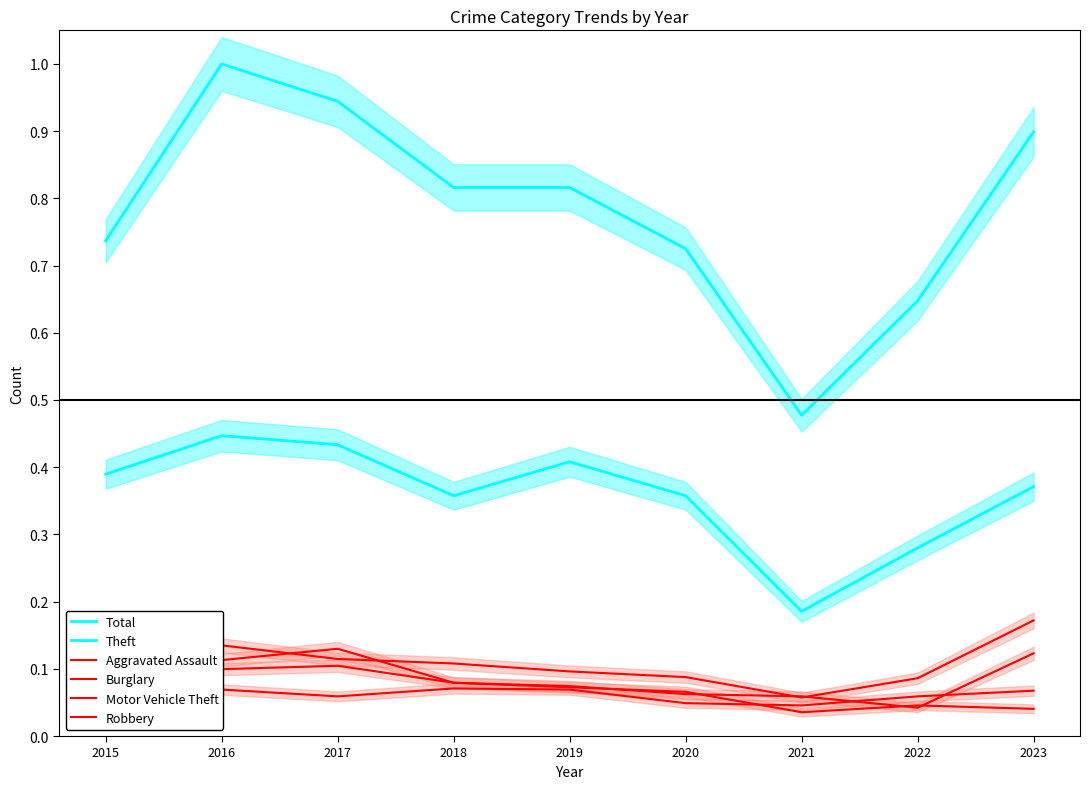

At which category is the sum across all series the highest?

2016